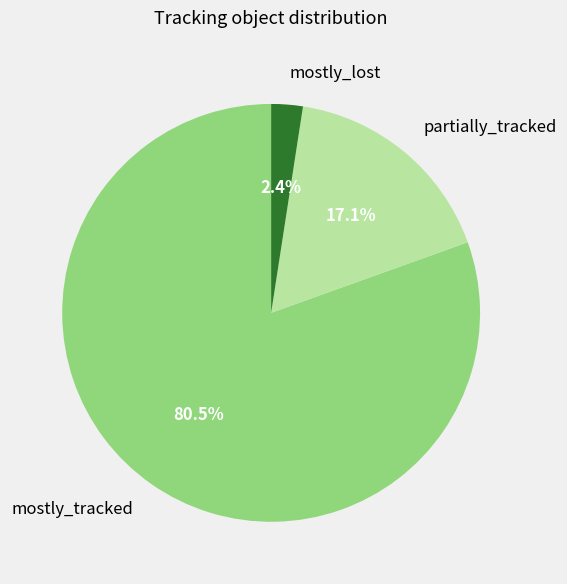

How many segments does this pie chart have?

3